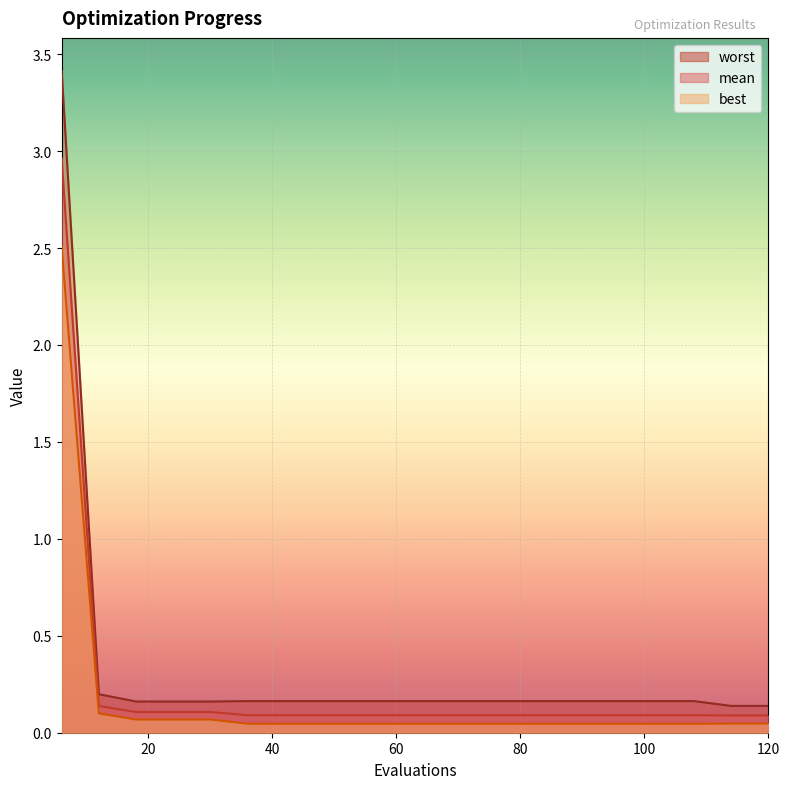

True or false: worst has a value of 0.2 at 48.

True